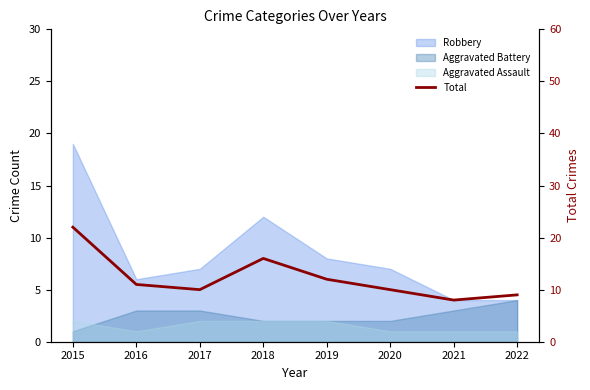

What is the average value?

12